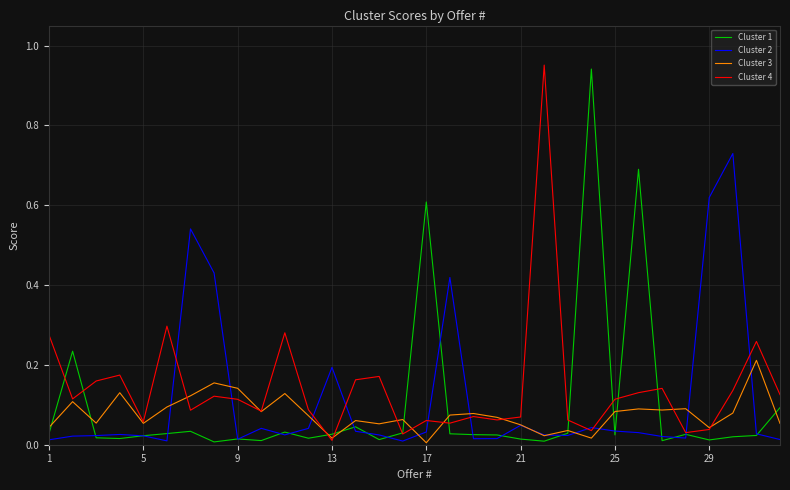

Is this an area chart (filled region under the line)?

No